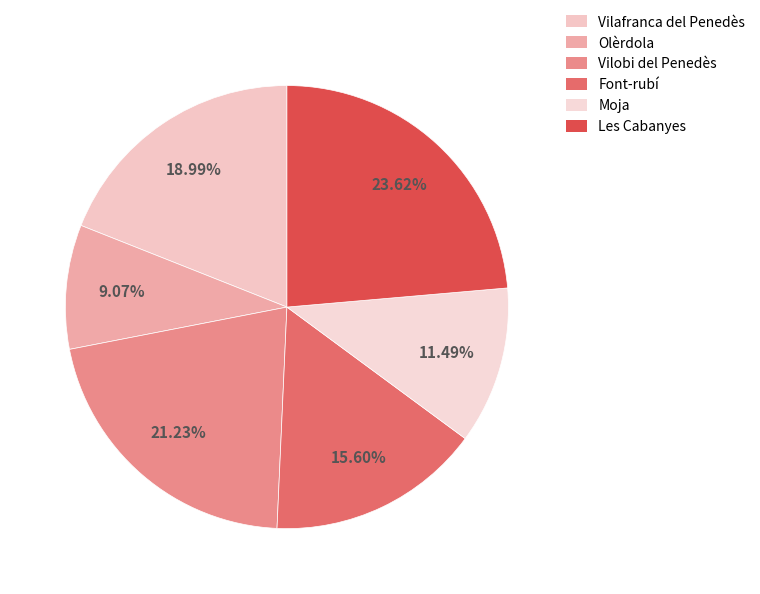

Do Font-rubí and Olèrdola together represent more than half of the pie?

No